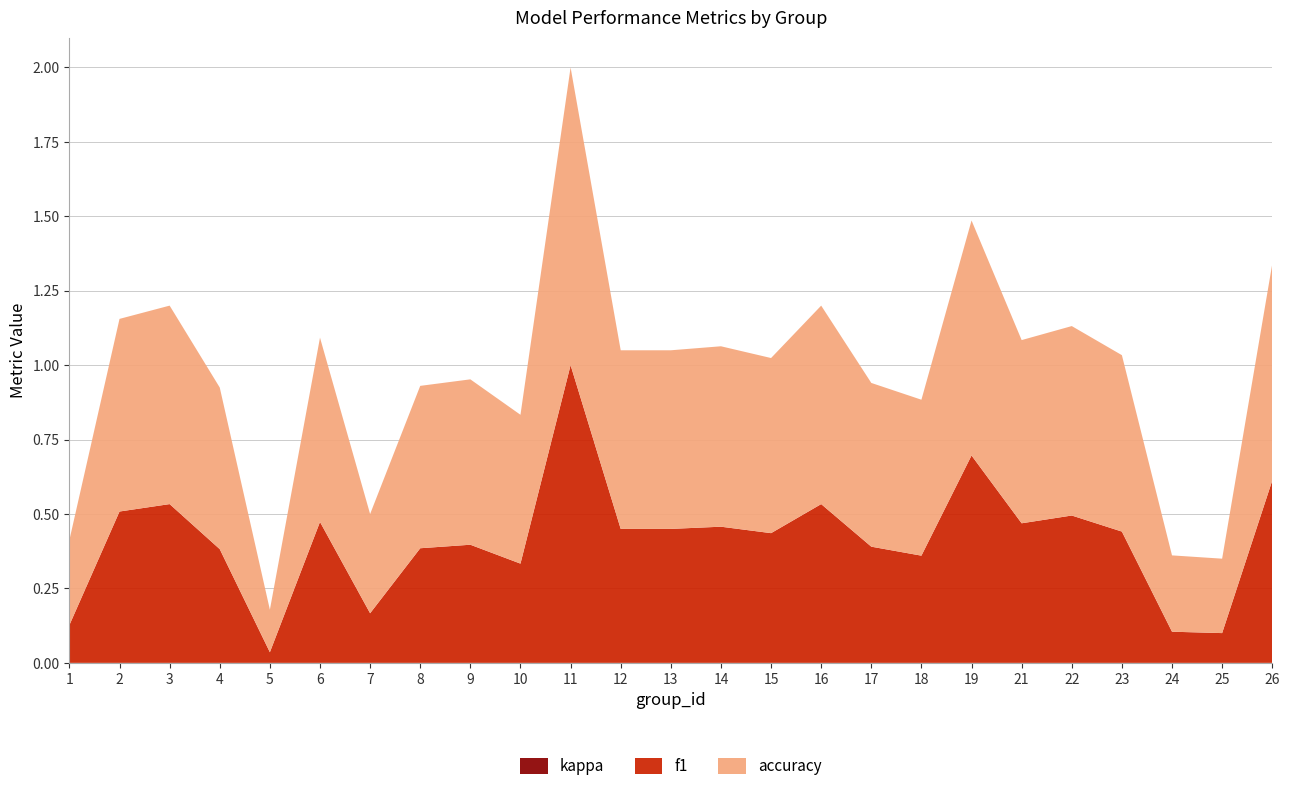

Reading left to right, extract all data points from this chart.

f1: 0.1	0.5	0.5	0.4	0.0	0.5	0.2	0.4	0.4	0.3	1.0	0.5	0.5	0.5	0.4	0.5	0.4	0.4	0.7	0.5	0.5	0.4	0.1	0.1	0.6
accuracy: 0.3	0.6	0.7	0.5	0.1	0.6	0.3	0.5	0.6	0.5	1.0	0.6	0.6	0.6	0.6	0.7	0.6	0.5	0.8	0.6	0.6	0.6	0.3	0.2	0.7
kappa: 0.0	0.0	0.0	0.0	0.0	0.0	0.0	0.0	0.0	0.0	0.0	0.0	0.0	0.0	0.0	0.0	0.0	0.0	0.0	0.0	0.0	0.0	0.0	0.0	0.0